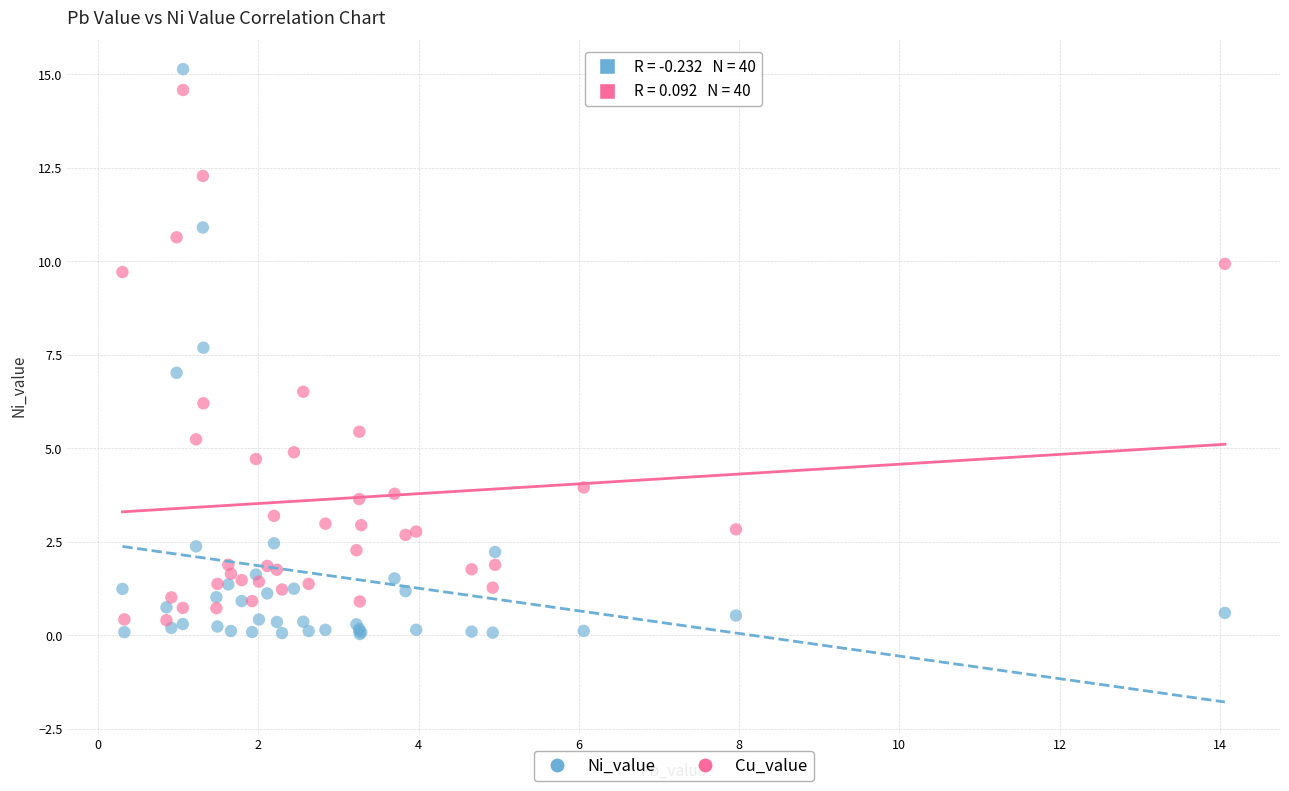

Which series reaches the maximum Y coordinate?

Ni_value